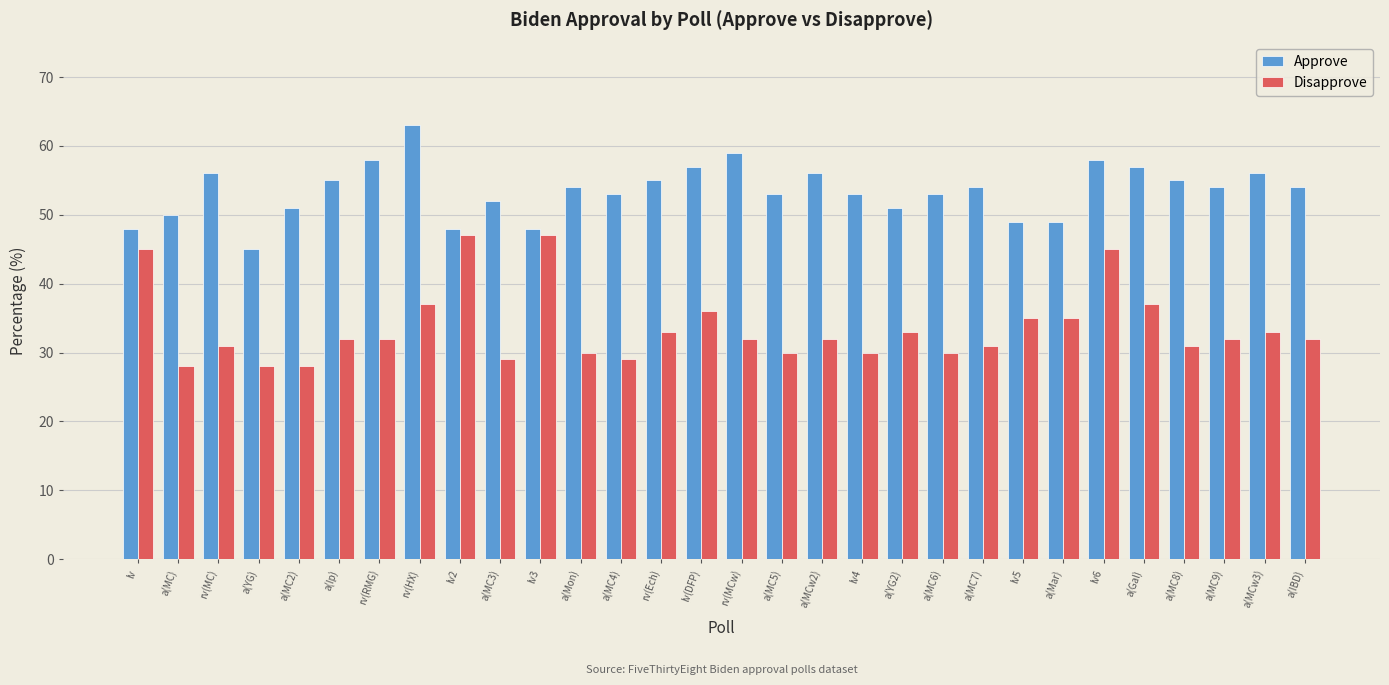

What is the label of the 2nd bar from the left?

a(MC)